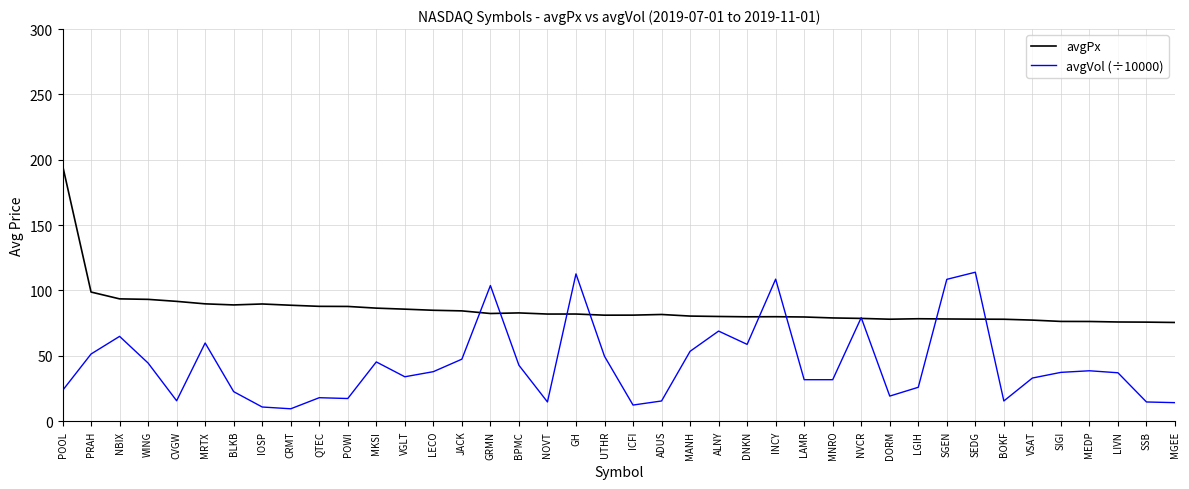

At how many categories does at least one series exceed 174?

1